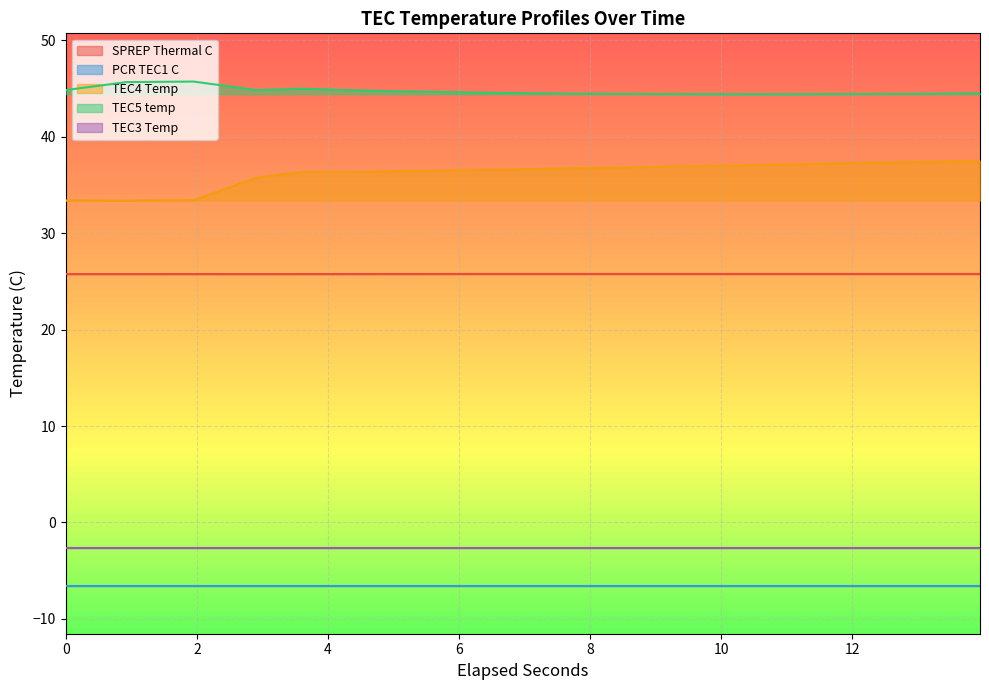

True or false: TEC4 Temp and TEC5 temp cross at least once.

False